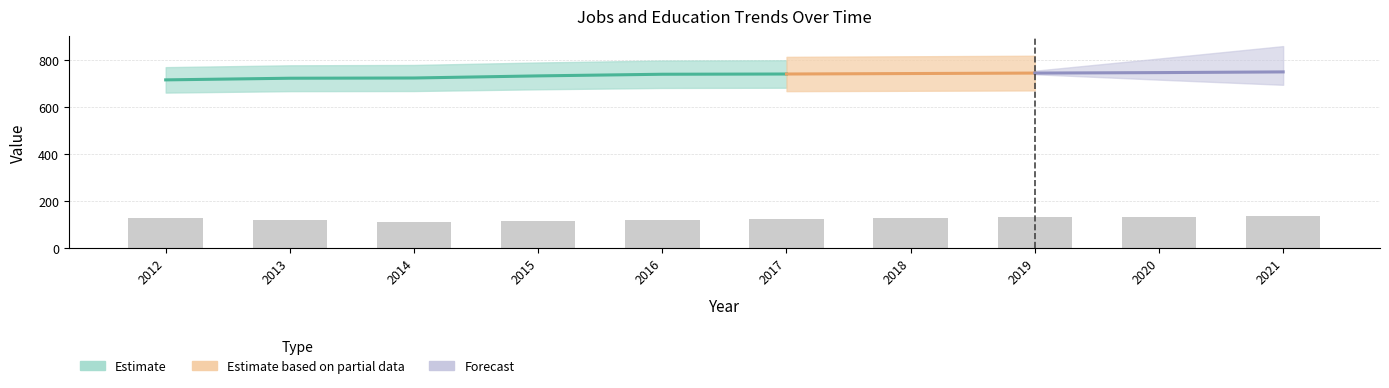

Is it true that Poverty equals 148 at 2012?

False